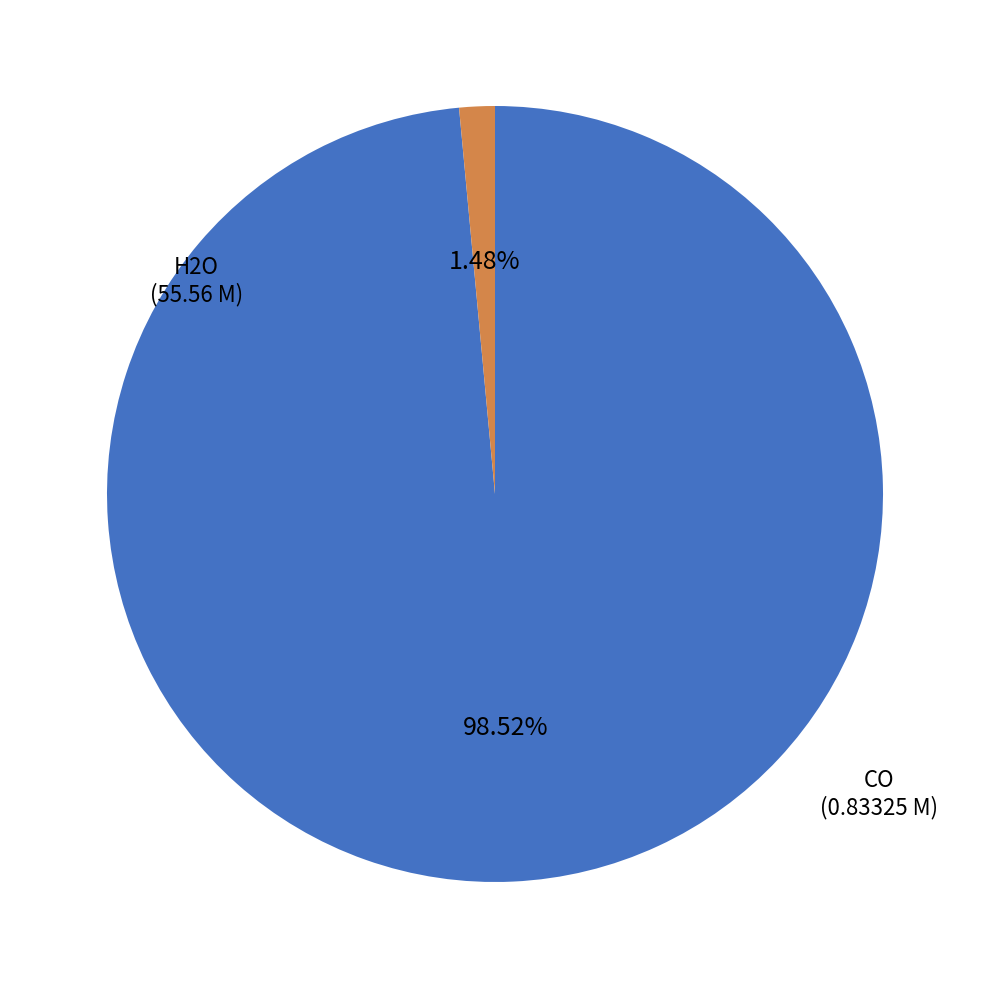

Does any single category account for the majority?

Yes